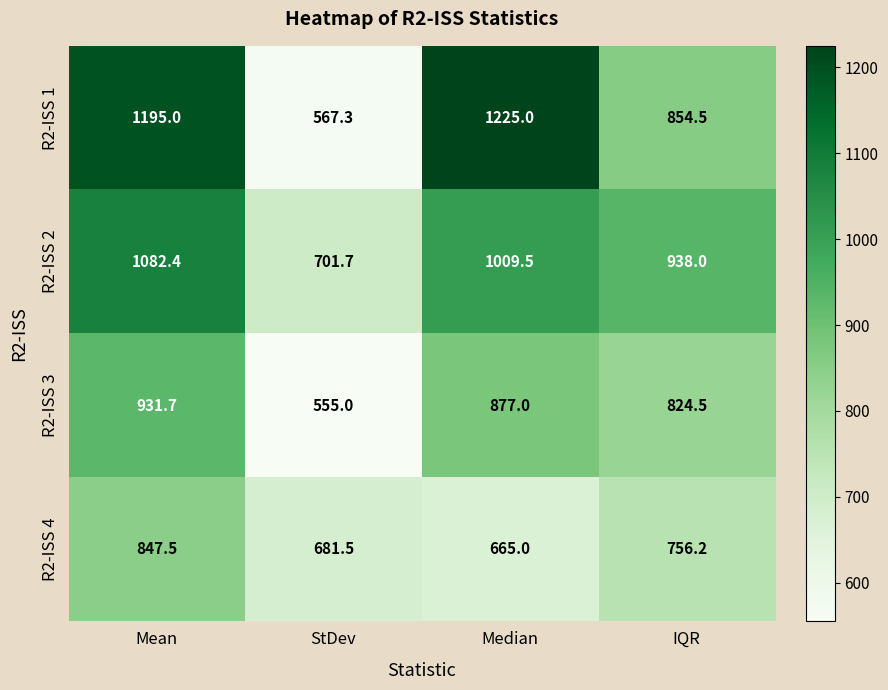

What is the highest value of the R2-ISS 4 series?

847.5